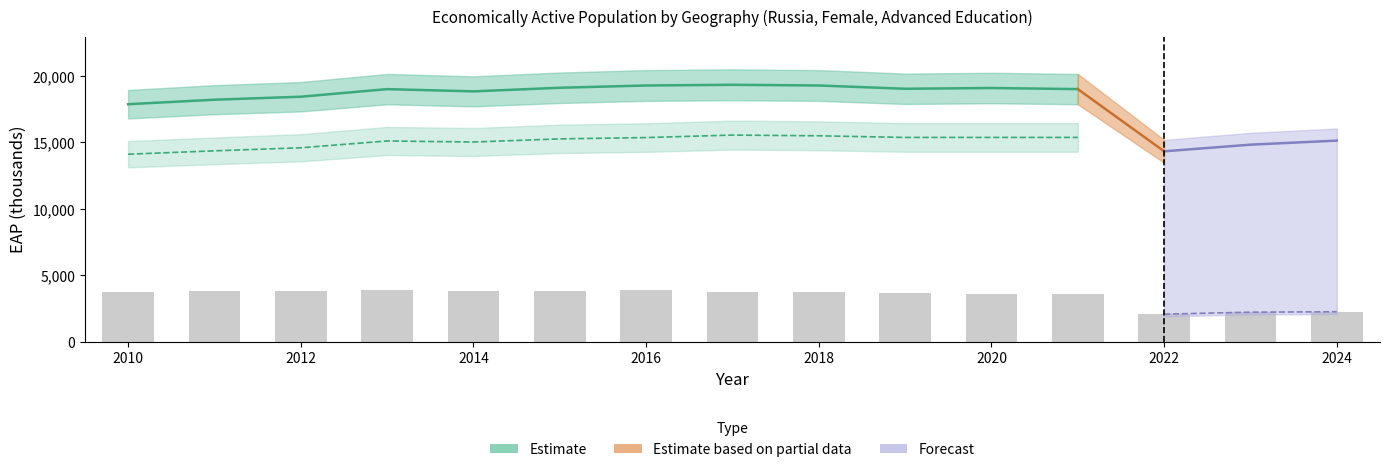

What is the maximum value shown in the chart?

19342.1